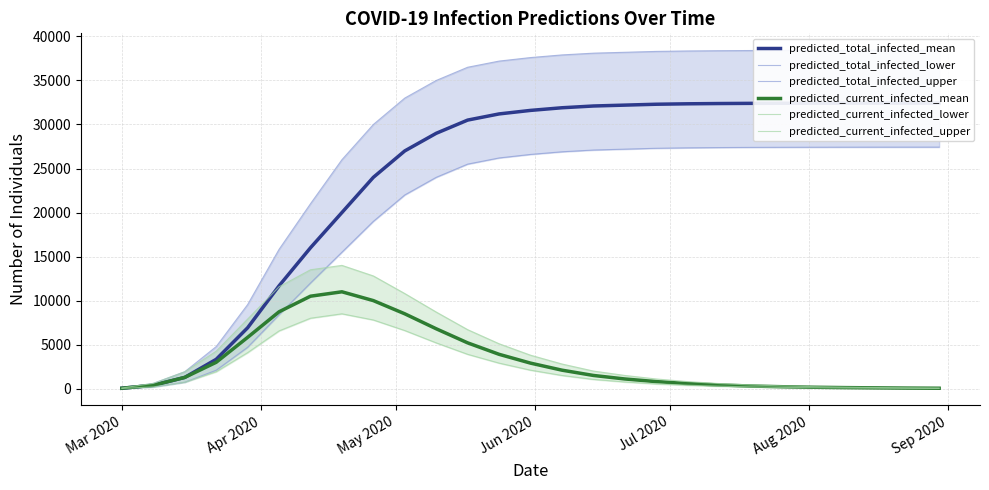

What is the greatest value displayed?

38432